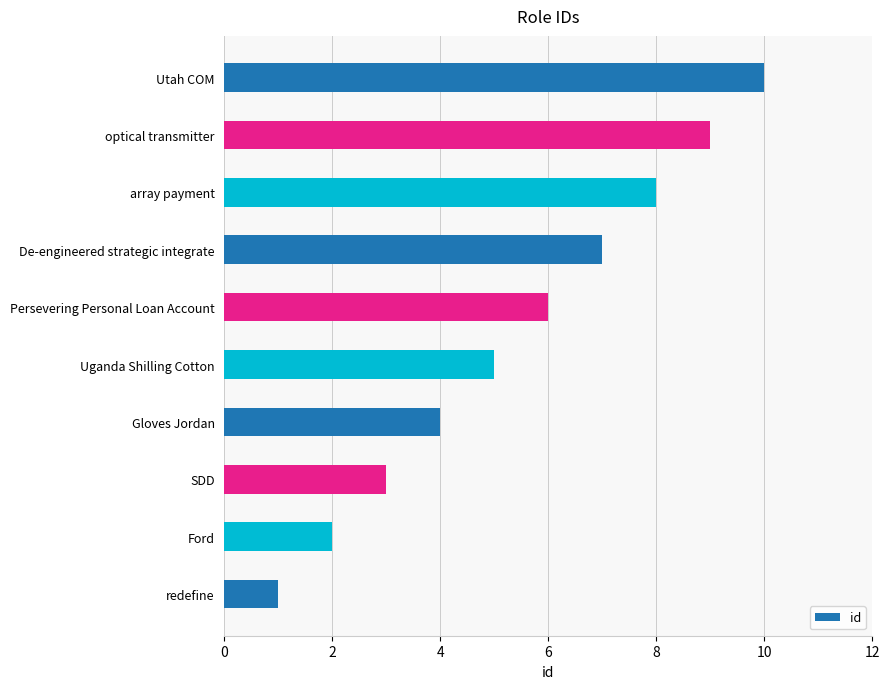

Count the values in the range 3 to 8.

6